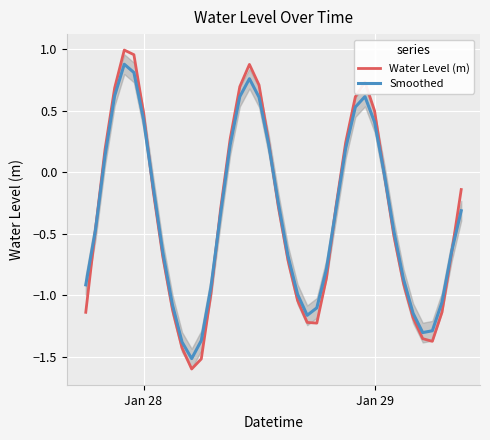

Is this an area chart (filled region under the line)?

No